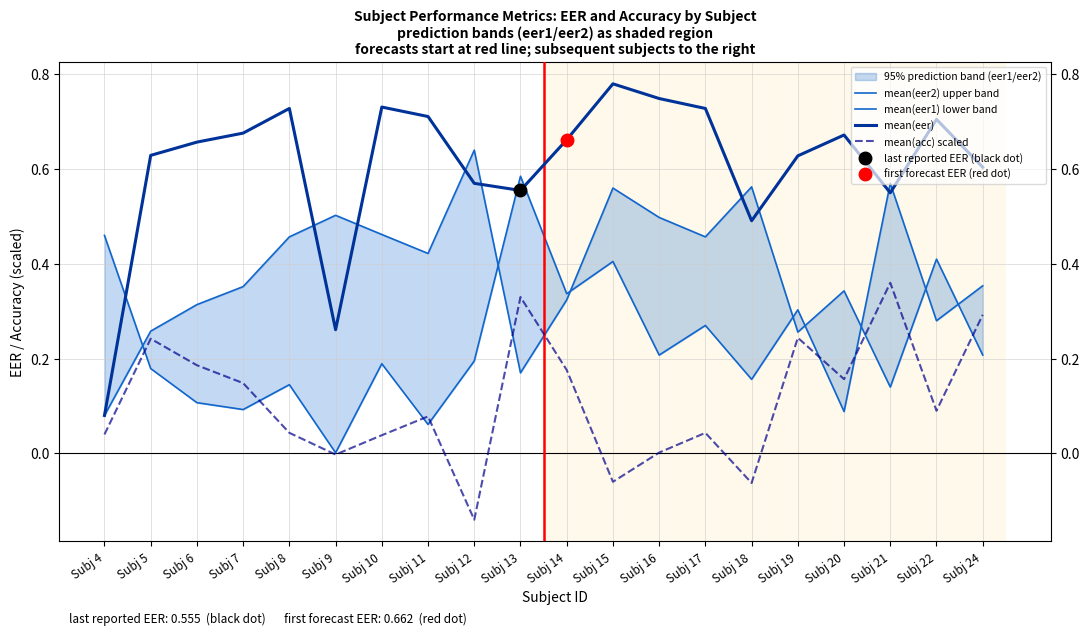

Reading right to left, extract all data points from this chart.

mean(eer2) upper band: 0.2	0.4	0.1	0.3	0.3	0.6	0.5	0.5	0.6	0.3	0.2	0.6	0.4	0.5	0.5	0.5	0.4	0.3	0.3	0.1
mean(eer1) lower band: 0.4	0.3	0.6	0.1	0.3	0.2	0.3	0.2	0.4	0.3	0.6	0.2	0.1	0.2	0.0	0.1	0.1	0.1	0.2	0.5
mean(eer): 0.6	0.7	0.6	0.7	0.6	0.5	0.7	0.7	0.8	0.7	0.6	0.6	0.7	0.7	0.3	0.7	0.7	0.7	0.6	0.1
mean(acc) scaled: 0.3	0.1	0.4	0.2	0.2	-0.1	0.0	0.0	-0.1	0.2	0.3	-0.1	0.1	0.0	-0.0	0.0	0.1	0.2	0.2	0.0